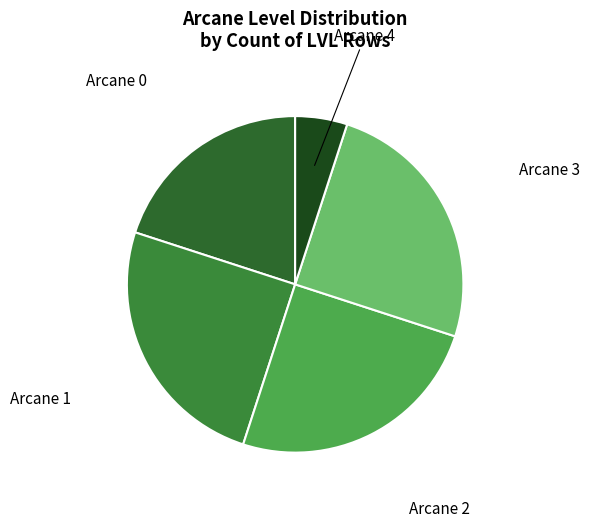

Does Arcane 4 account for over 50% of the chart?

No